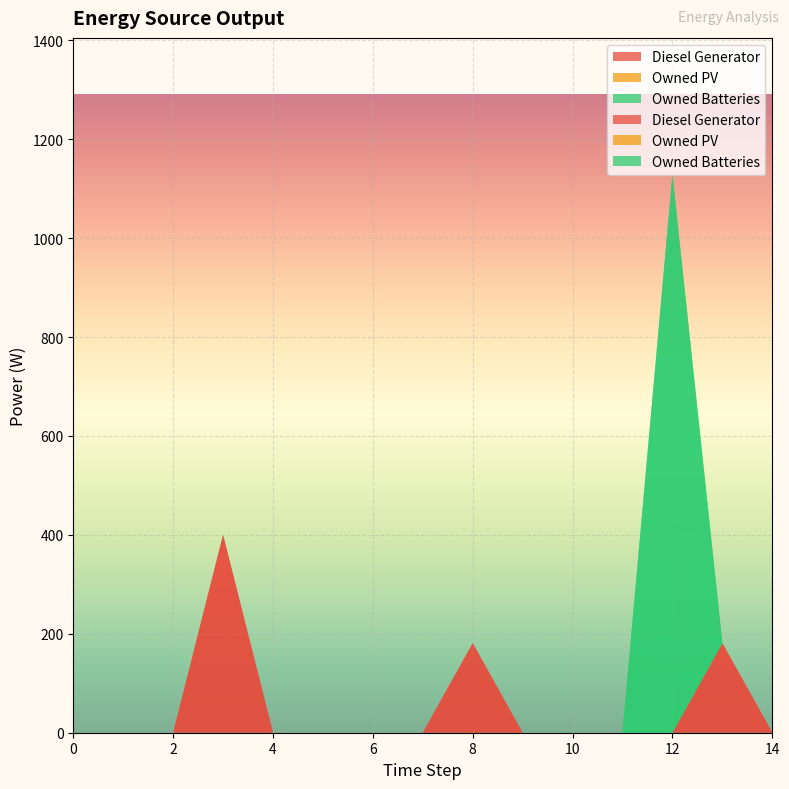

Reading right to left, list all the values displayed in this chart.

Diesel Generator: 0	181	0	0	0	0	181	0	0	0	0	400	0	0	0
Owned PV: 0	0	0	0	0	0	0	0	0	0	0	0	0	0	0
Owned Batteries: 0	0	1129	0	0	0	0	0	0	0	0	0	0	0	0